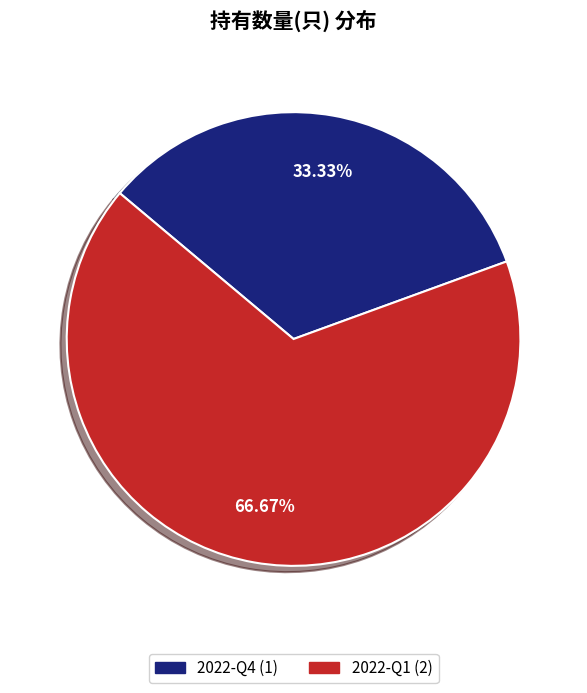

To the nearest percent, what portion does 2022-Q4 represent?

33%